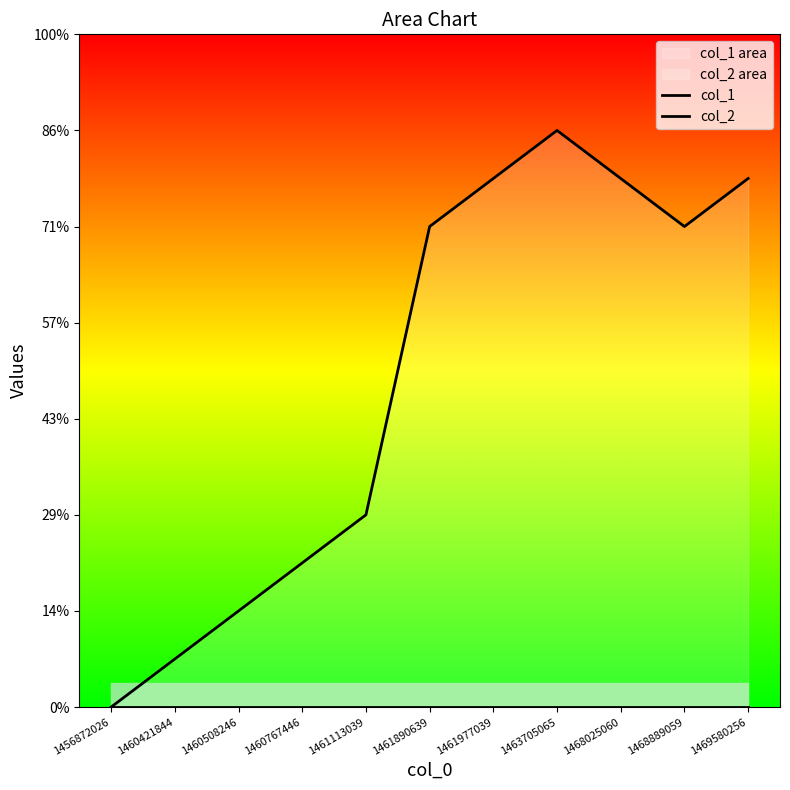

Reading left to right, list all the values displayed in this chart.

col_1: 0	1	2	3	4	10	11	12	11	10	11
col_2: 0	0	0	0	0	0	0	0	0	0	0